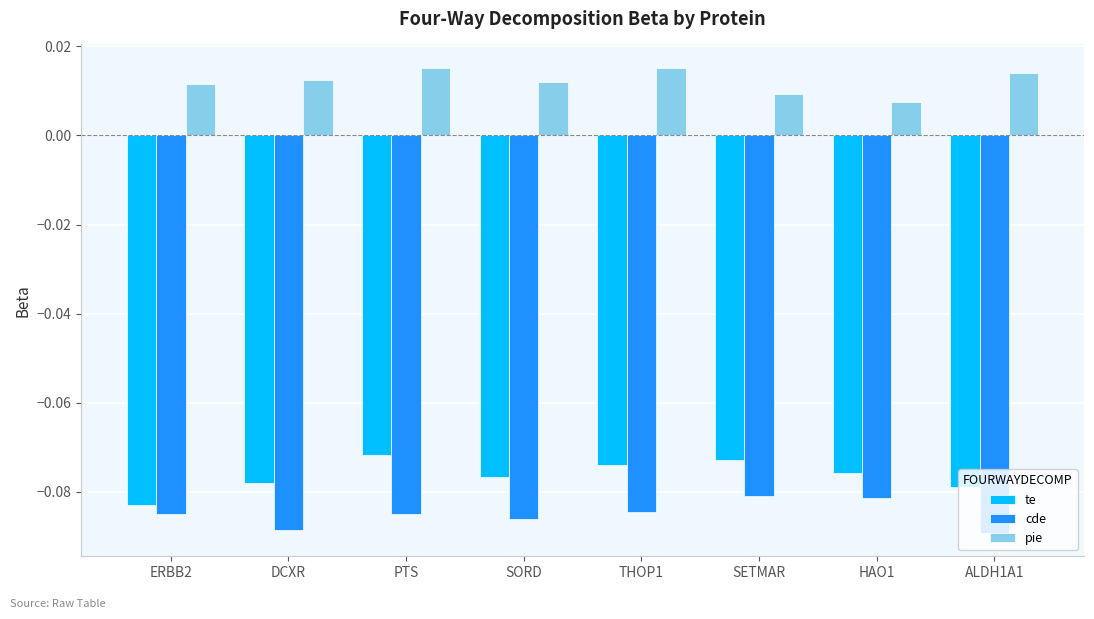

Rank the series at THOP1 from highest to lowest value.

pie, te, cde